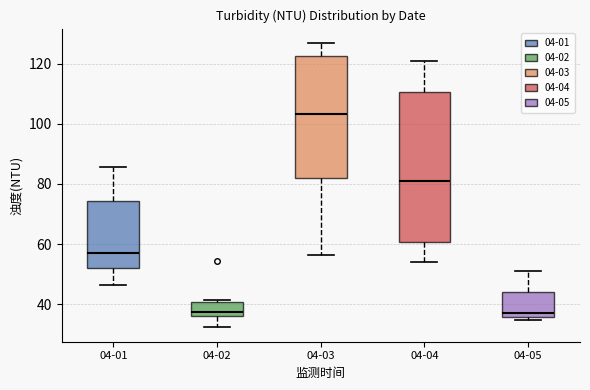

Where does the lower whisker of the box for 04-01 end on the y-axis? The values are not printed on the chart, so give them approximately, as read against the axis.

46